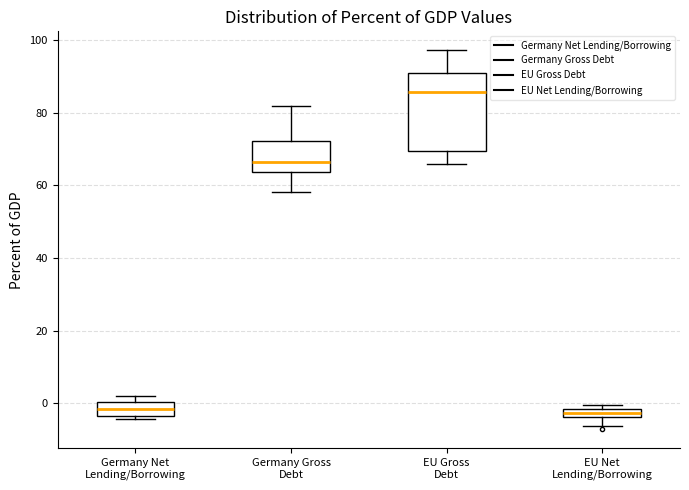

Which box's median line is the highest?

EU Gross Debt